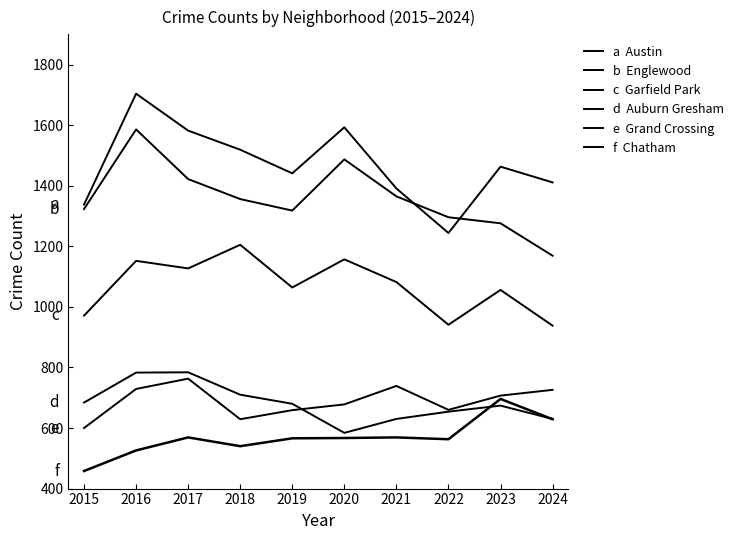

Reading left to right, extract all data points from this chart.

Austin: 2015=1338	2016=1704	2017=1582	2018=1519	2019=1441	2020=1593	2021=1391	2022=1244	2023=1463	2024=1411
Englewood: 2015=1323	2016=1586	2017=1422	2018=1356	2019=1318	2020=1487	2021=1365	2022=1296	2023=1276	2024=1169
Garfield Park: 2015=971	2016=1152	2017=1127	2018=1205	2019=1064	2020=1157	2021=1082	2022=941	2023=1056	2024=938
Auburn Gresham: 2015=684	2016=783	2017=784	2018=710	2019=680	2020=584	2021=630	2022=654	2023=674	2024=630
Grand Crossing: 2015=600	2016=729	2017=763	2018=629	2019=659	2020=678	2021=739	2022=660	2023=707	2024=726
Chatham: 2015=458	2016=526	2017=569	2018=540	2019=566	2020=567	2021=569	2022=563	2023=696	2024=629